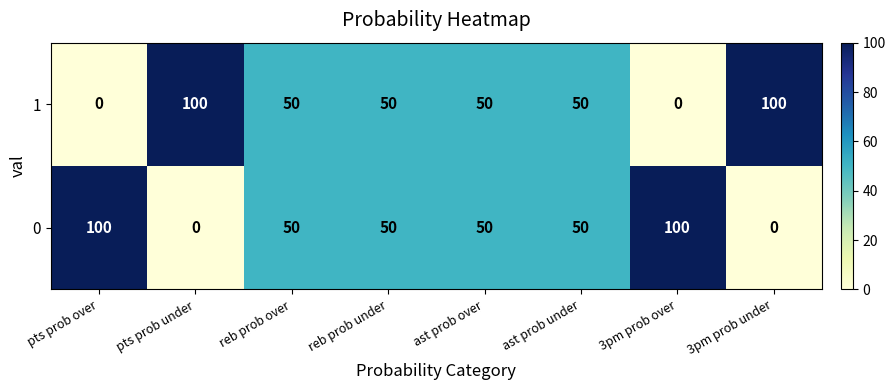

Reading left to right, list all the values displayed in this chart.

1: 0	100	50	50	50	50	0	100
0: 100	0	50	50	50	50	100	0